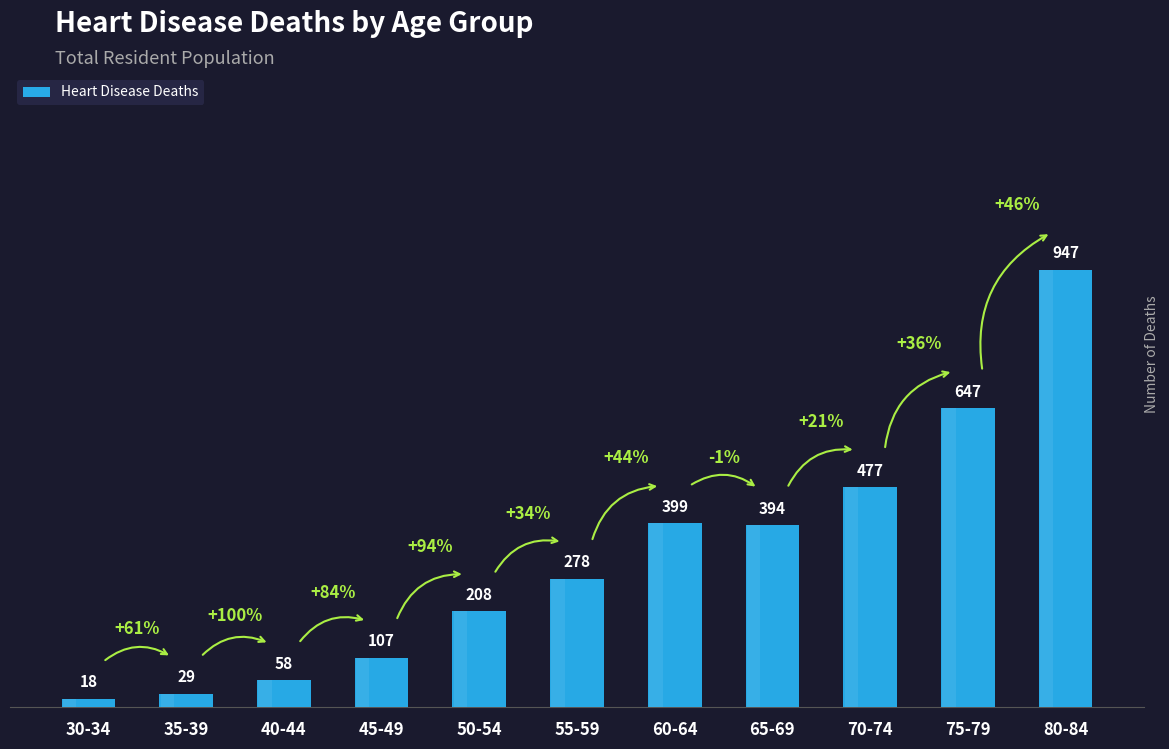

What is the value of the 7th bar from the left?

399